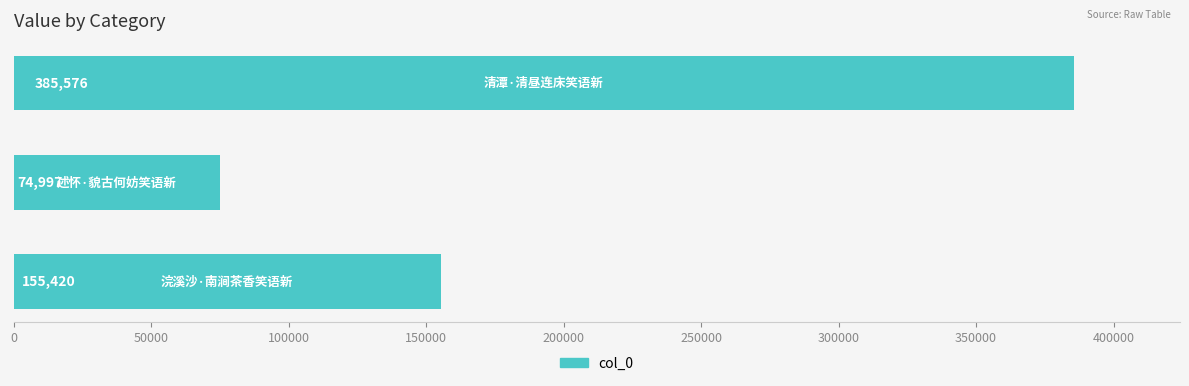

What is the minimum value shown in the chart?

74997